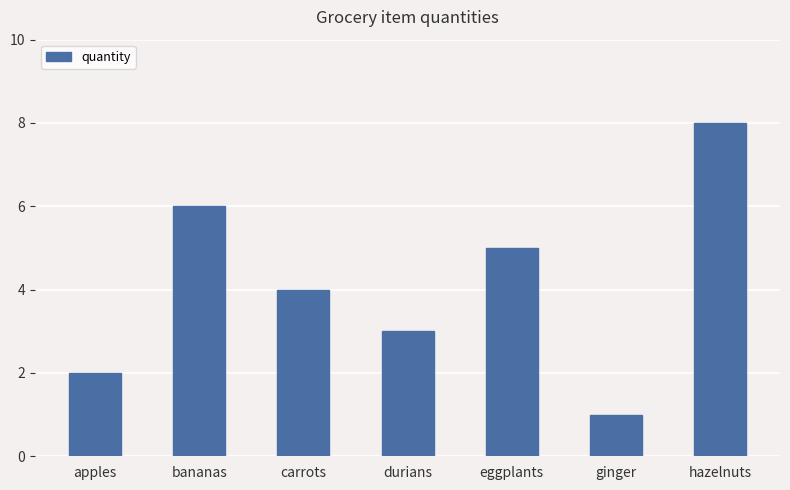

What is the ratio of the value at eggplants to the value at hazelnuts?

0.6